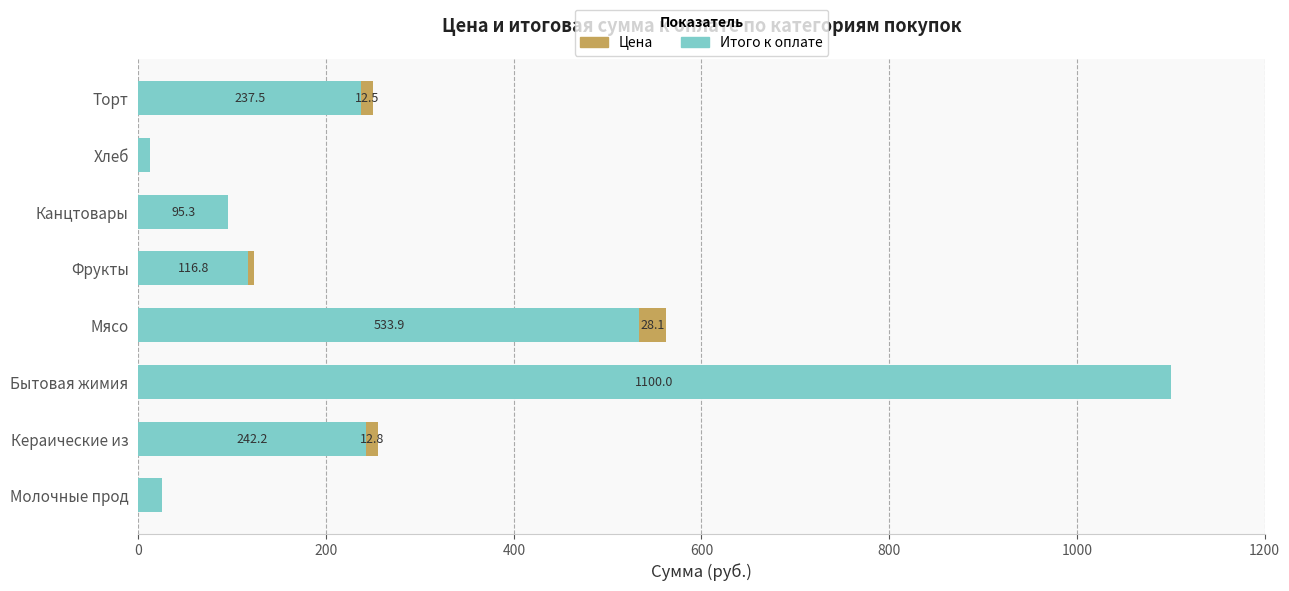

What is the total value across all series at Кераические из?

255.0